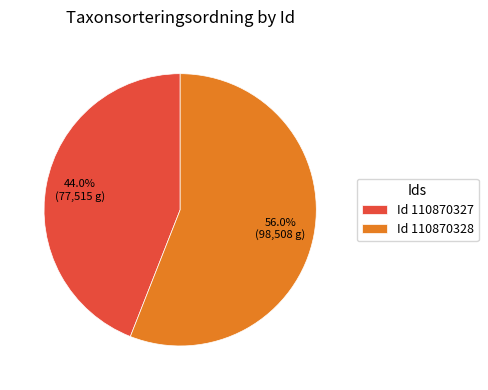

Rank the categories by value from lowest to highest.

Id 110870327, Id 110870328